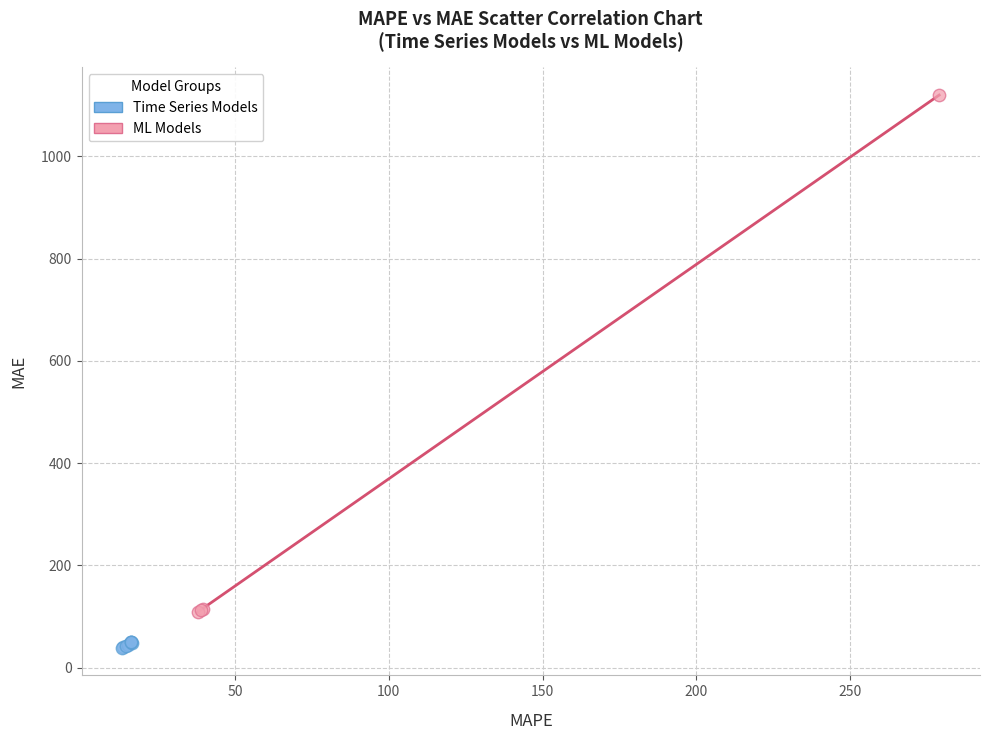

Which series reaches the minimum Y coordinate?

Time Series Models